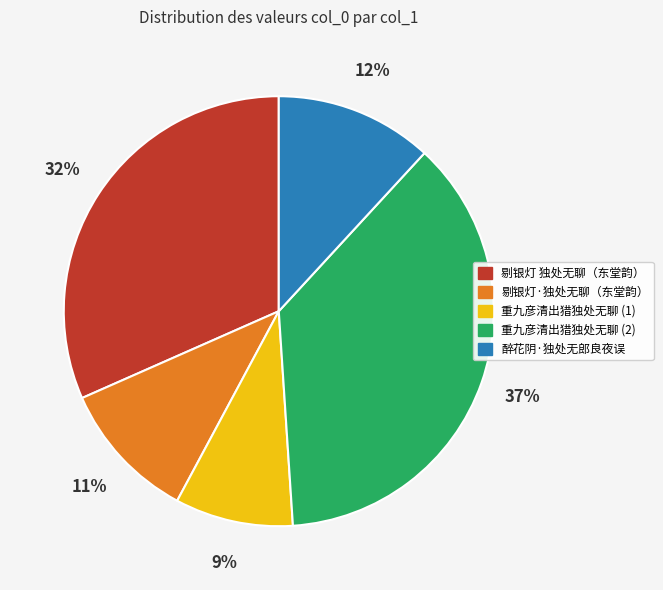

Does any single category account for the majority?

No